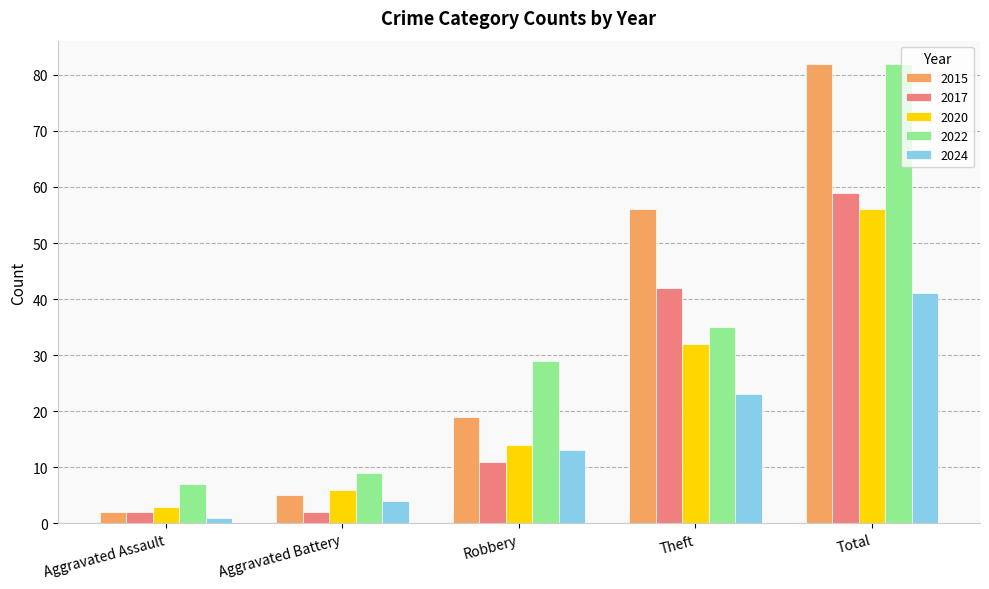

How many bars are there in each group?

5